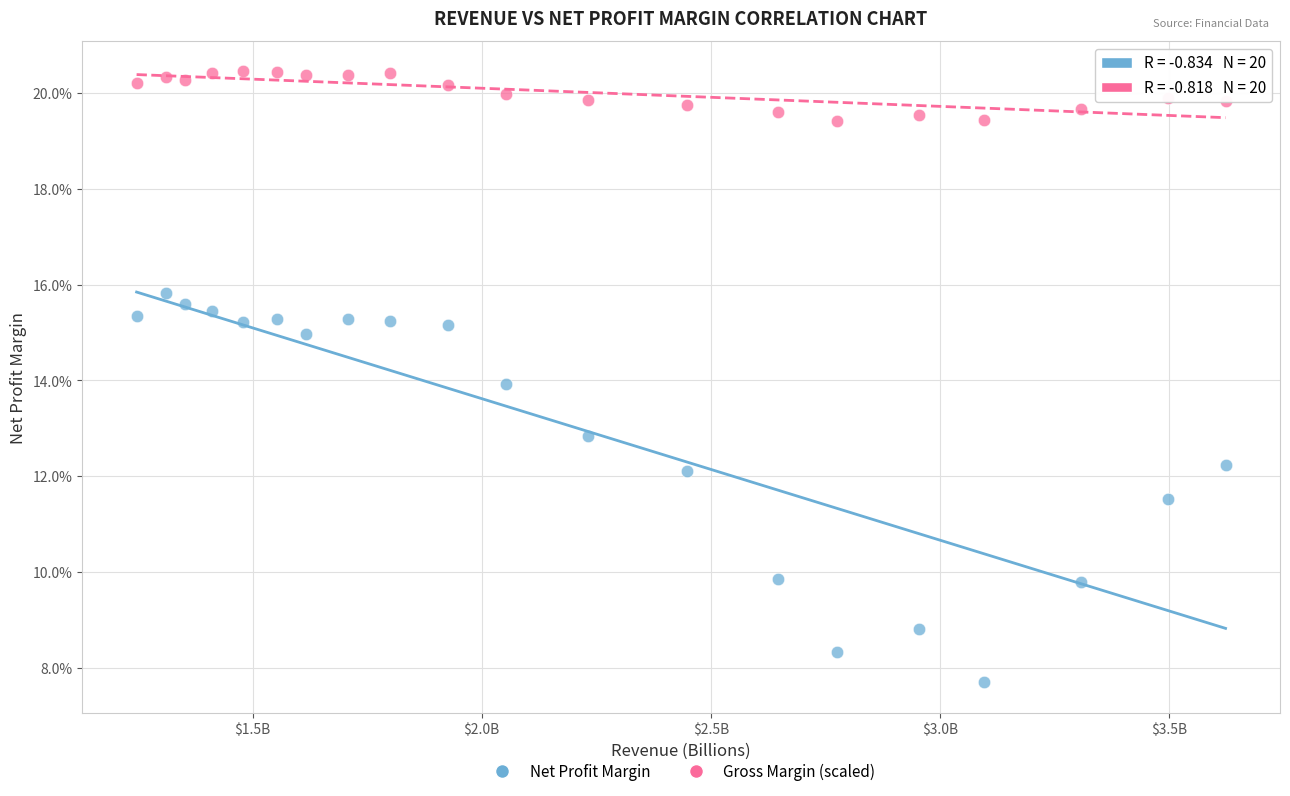

Which series contains the lowest Y value?

Net Profit Margin